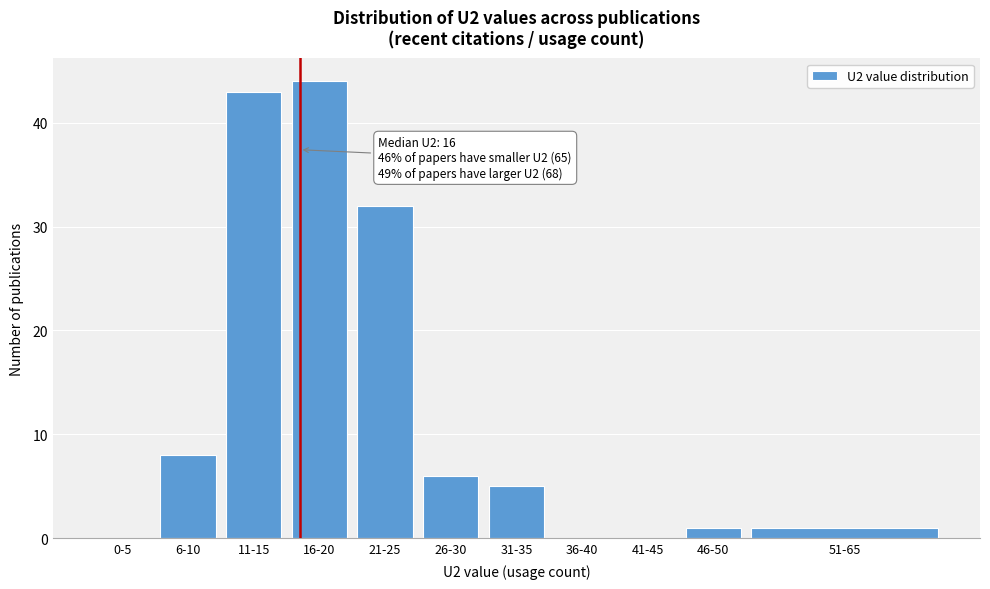

Reading left to right, transcribe all the data shown in this chart.

0-5=0	6-10=8	11-15=43	16-20=44	21-25=32	26-30=6	31-35=5	36-40=0	41-45=0	46-50=1	51-65=1